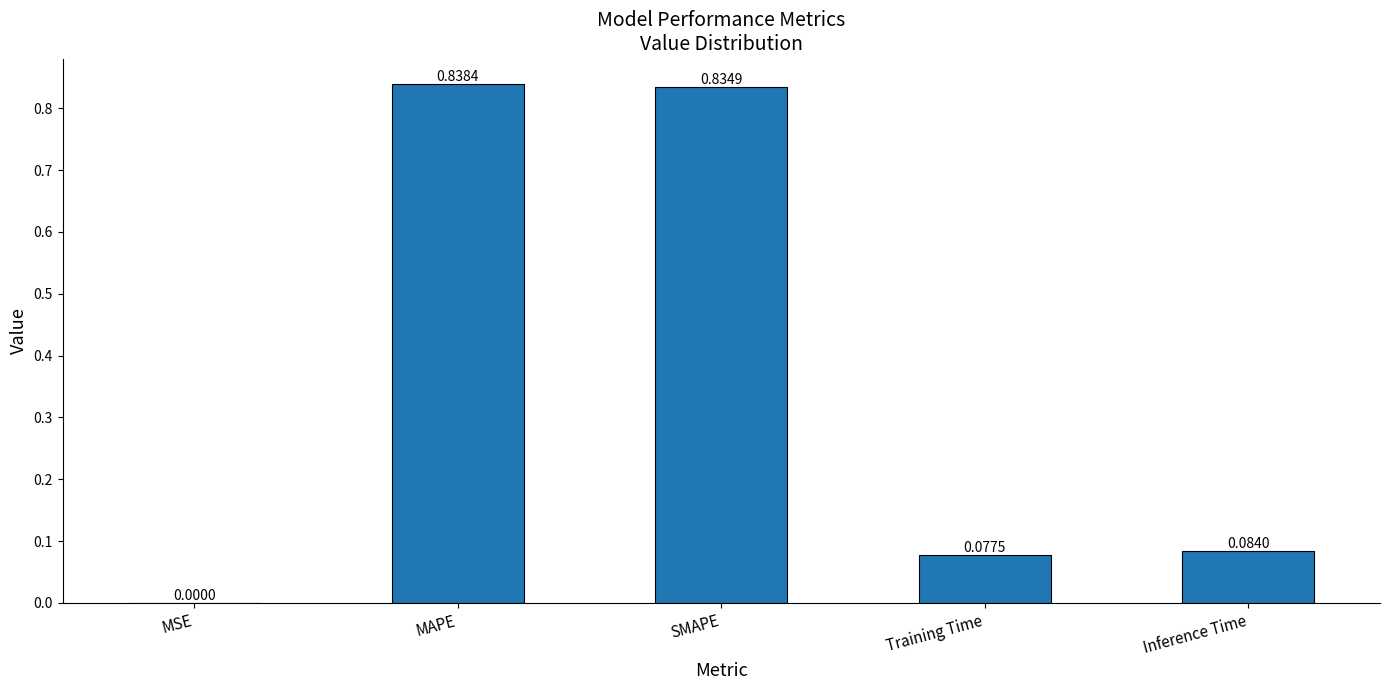

Between SMAPE and MAPE, which is larger?

MAPE